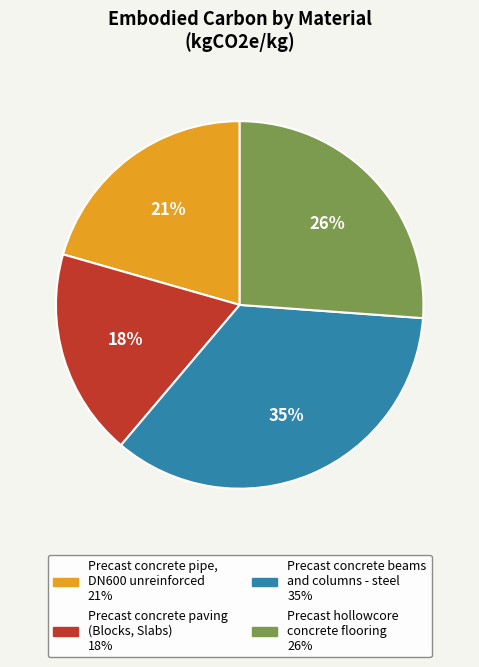

Is it true that Precast concrete pipe, DN600 unreinforced is 21% of the pie?

True